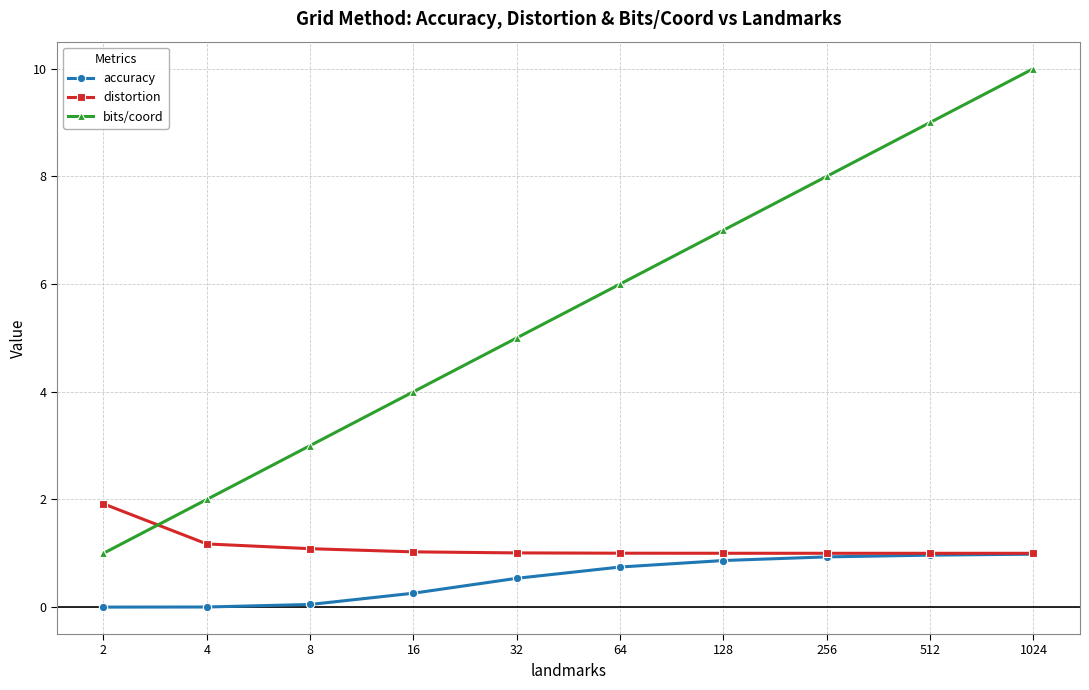

Which series has the widest spread of values?

bits/coord